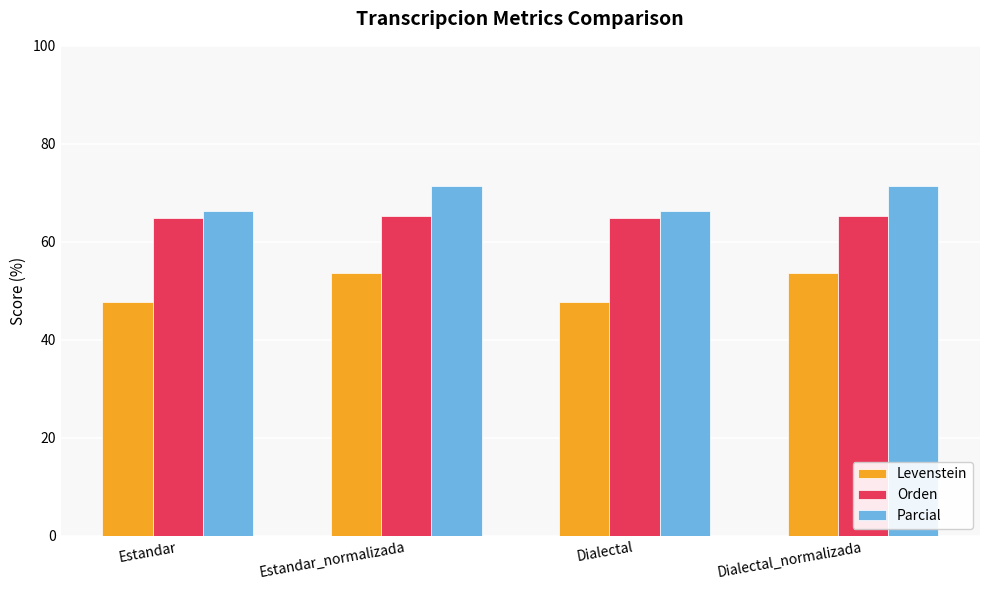

What is the sum of all Orden values?

260.5